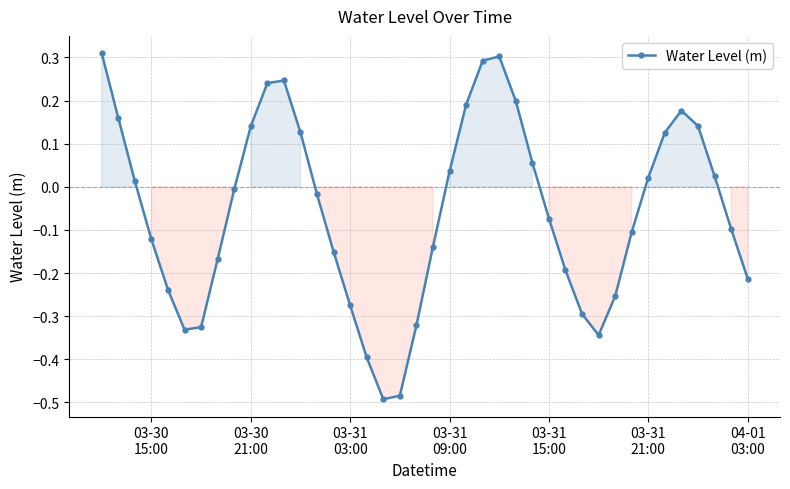

How many points are higher than both their immediate neighbors (excluding endpoints)?

3